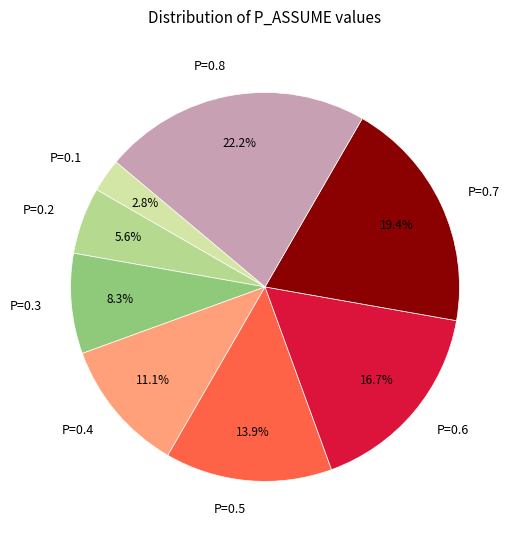

Does any single category account for the majority?

No